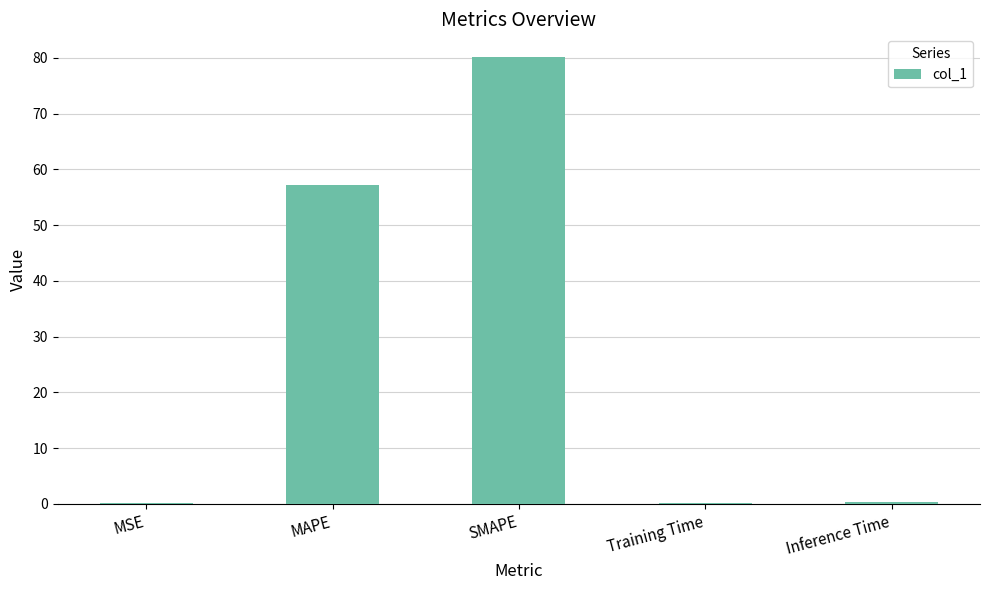

What is the maximum value shown in the chart?

80.2